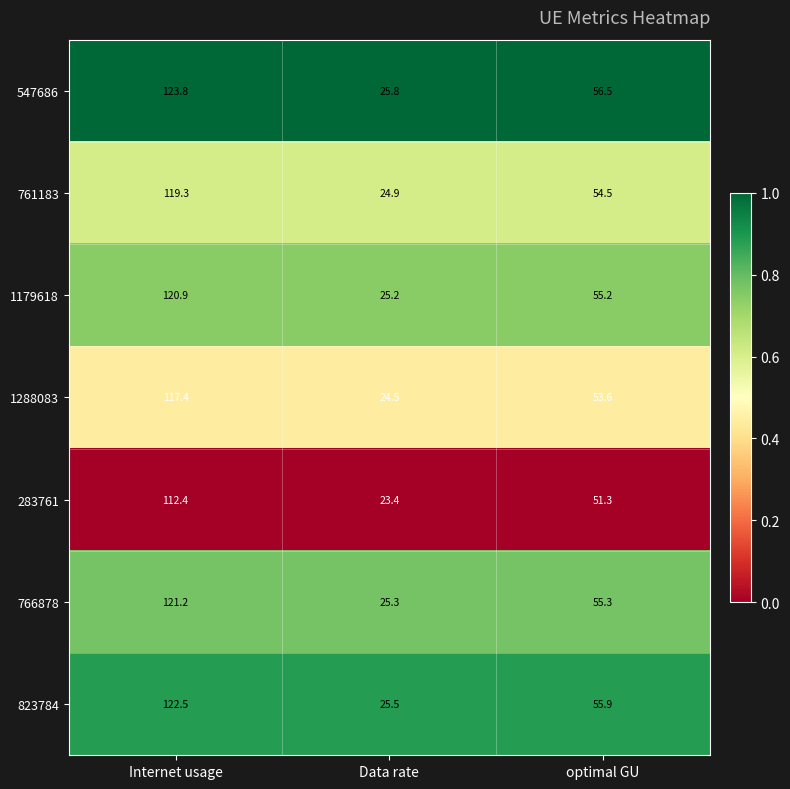

At which label does 823784 first exceed 55?

Internet usage